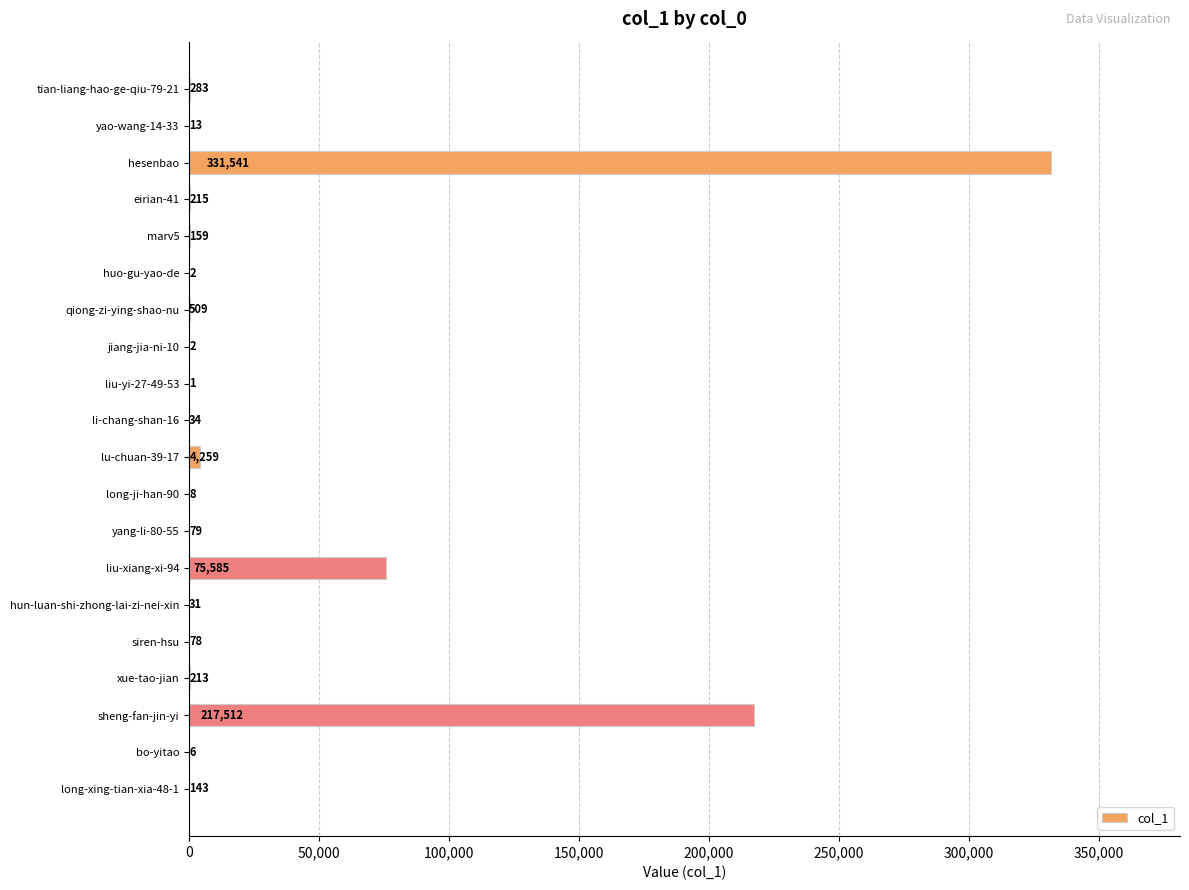

At which label is the value closest to 165771?

sheng-fan-jin-yi